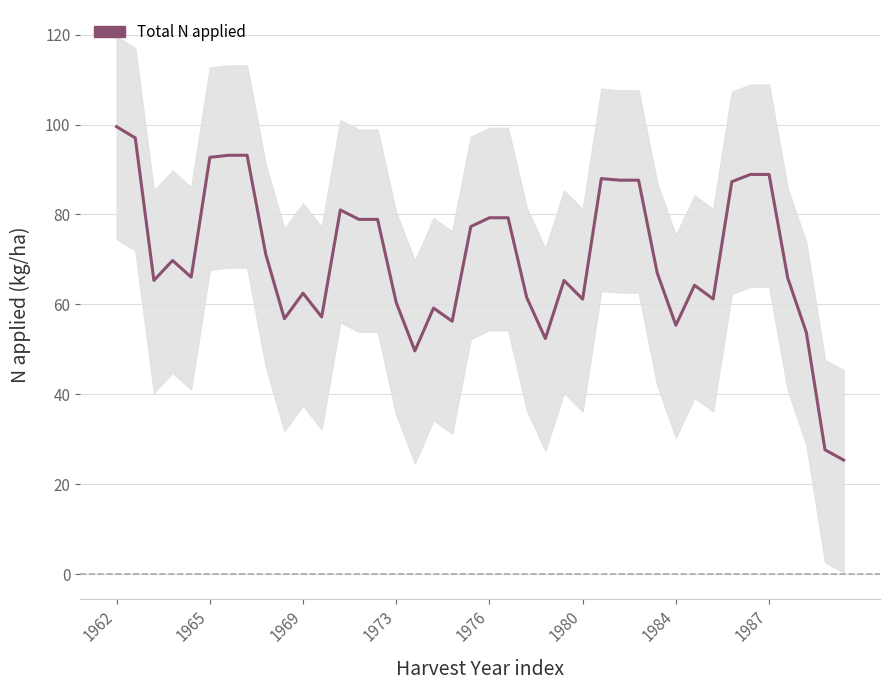

Is this an area chart (filled region under the line)?

No